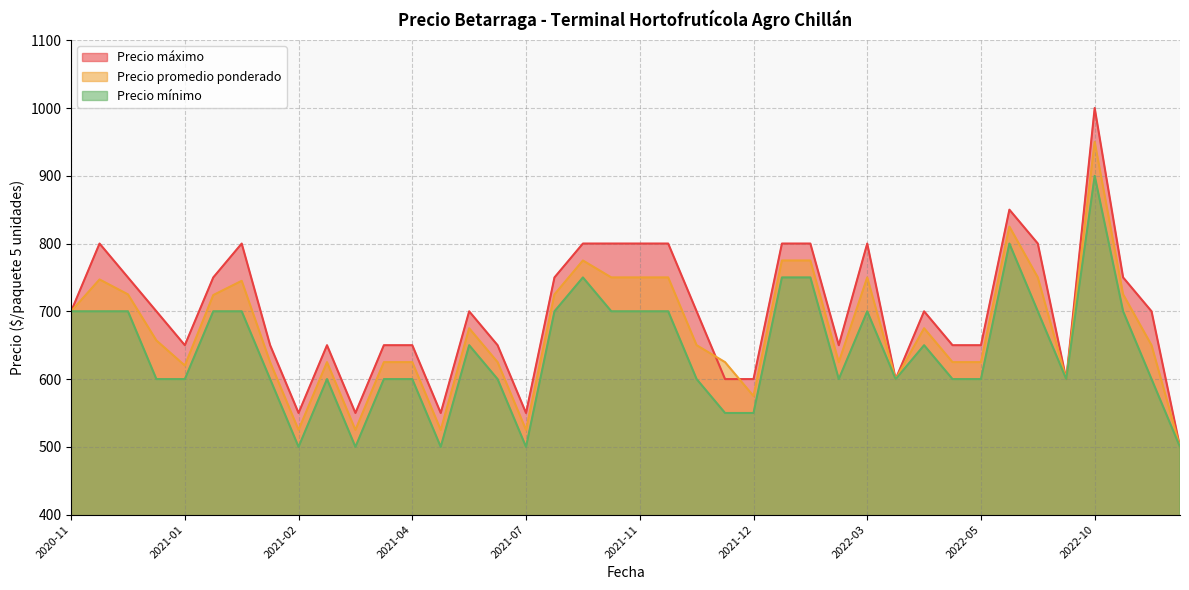

Which category has the highest value in the Precio promedio ponderado series?

2022-10